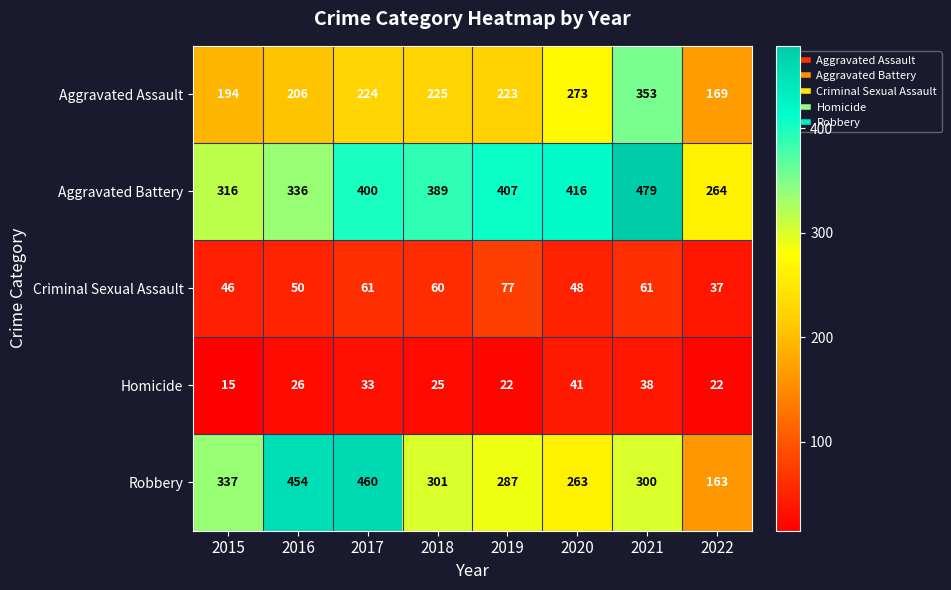

What value does the Criminal Sexual Assault series have at 2015, to the nearest 10?

50